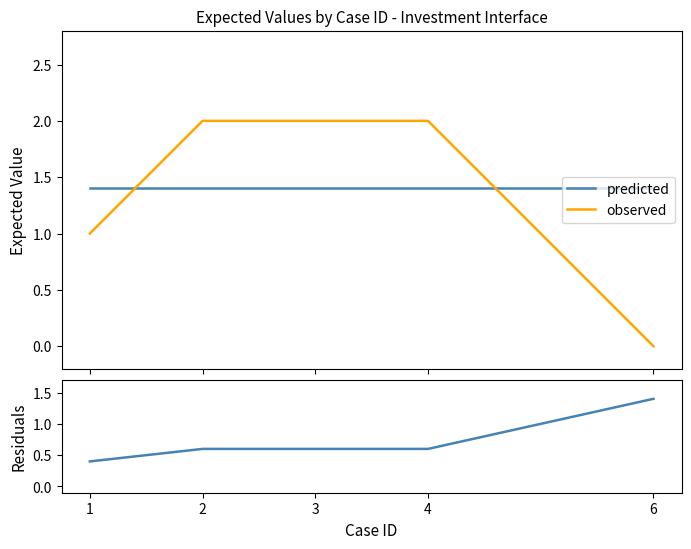

How many lines are shown in the chart?

3